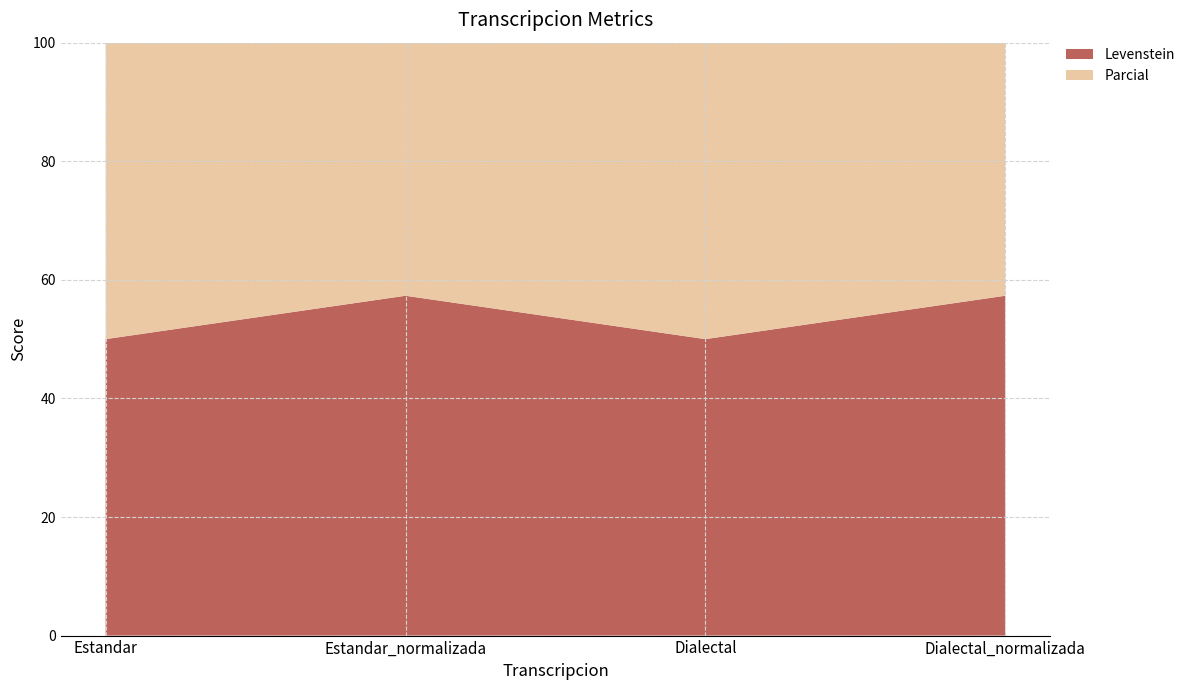

Reading left to right, transcribe all the data shown in this chart.

Levenstein: 50.0	57.3	50.0	57.3
Parcial: 80.0	82.7	80.0	82.7